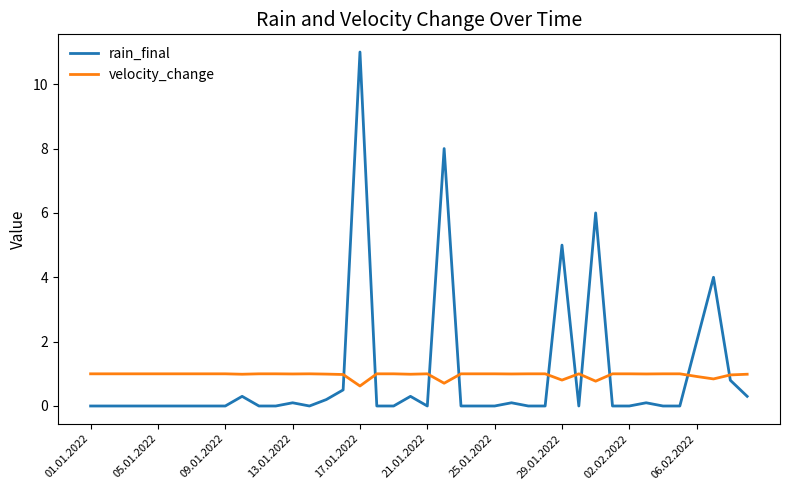

Which series has the widest spread of values?

rain_final